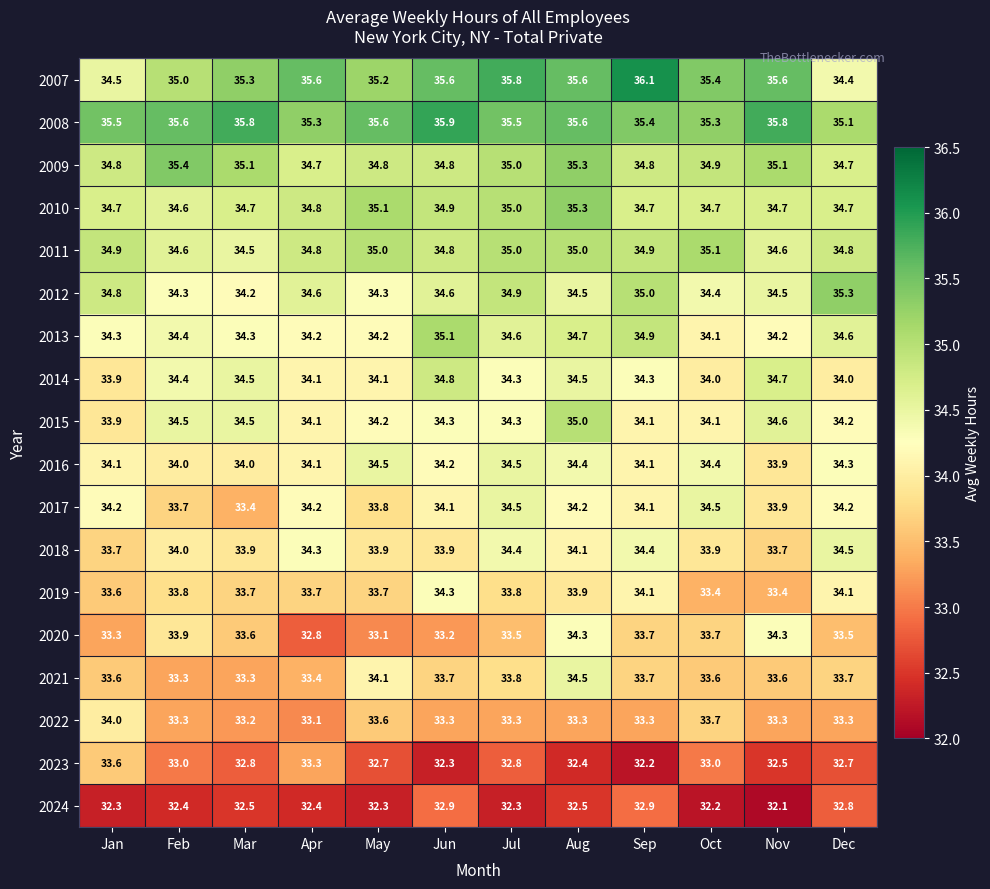

At how many categories does at least one series exceed 35?

12